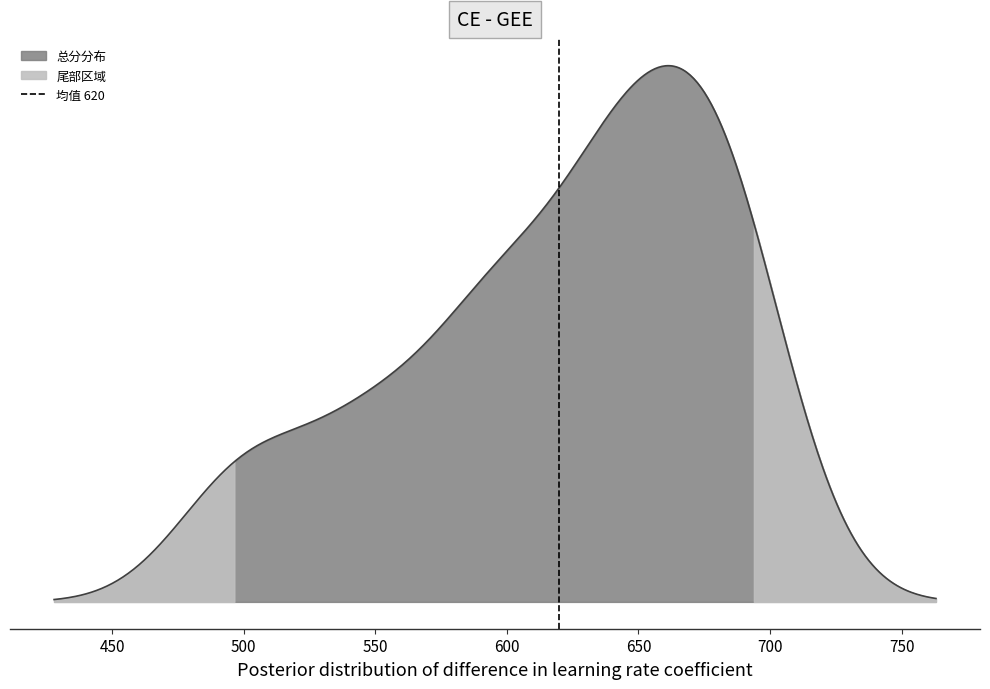

How many lines are shown in the chart?

1